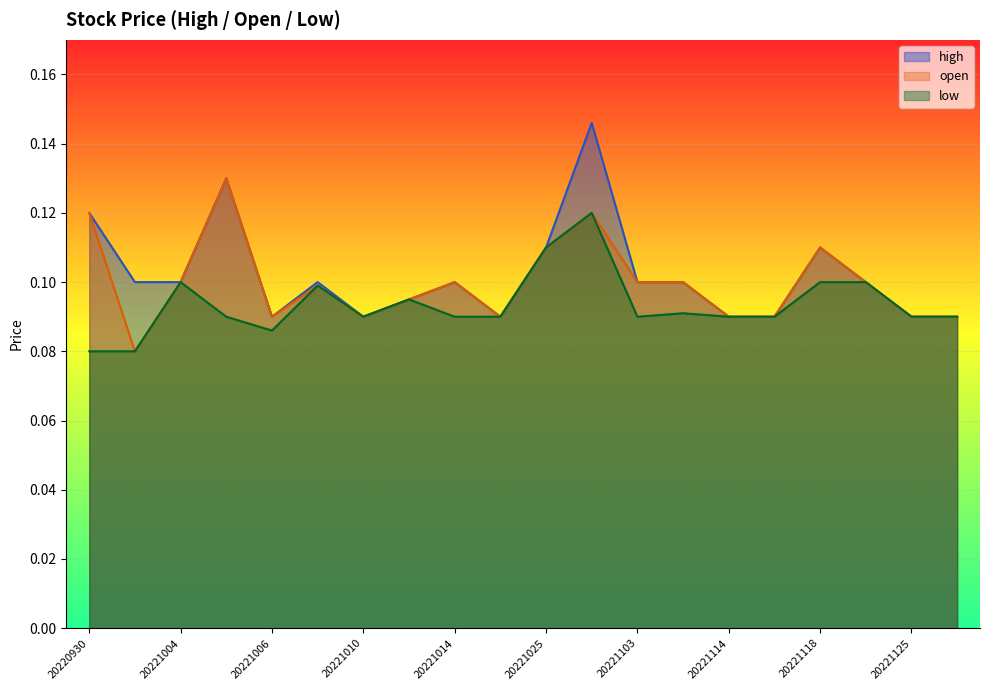

At which category does open reach its first local valley?

20221003